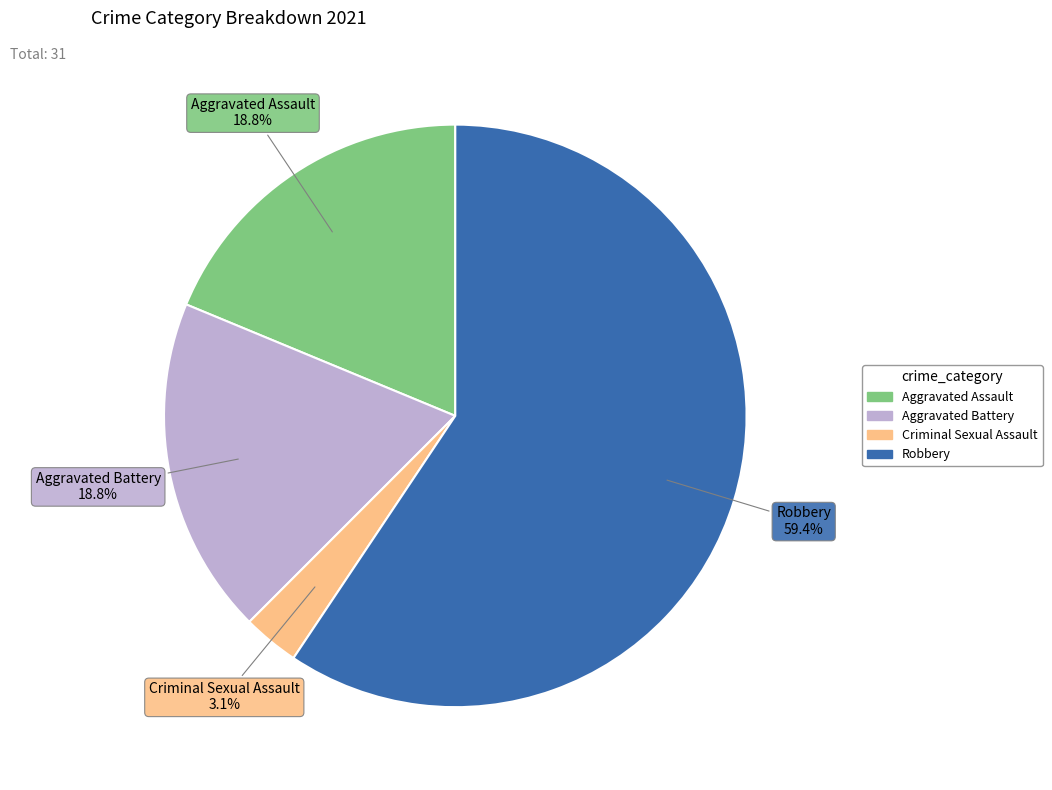

How many slices are in this pie chart?

4